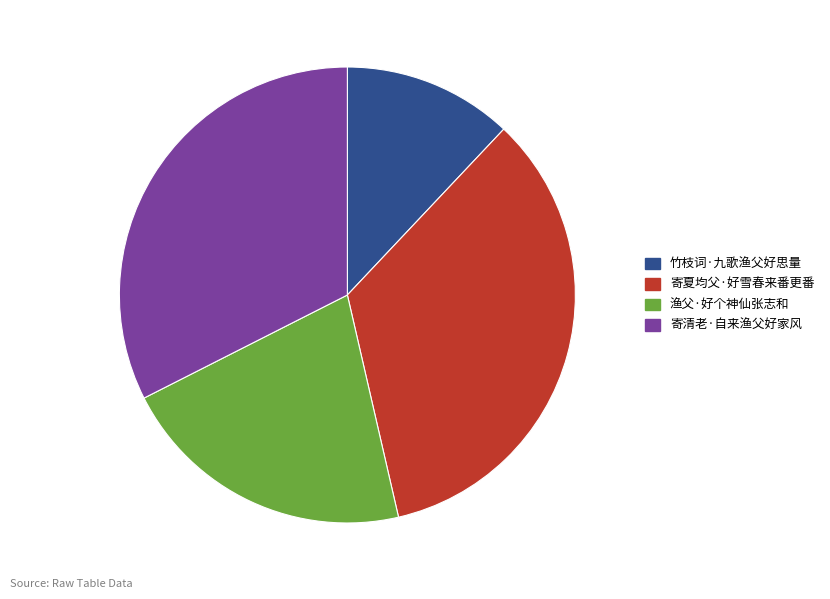

Which has a higher value, 竹枝词·九歌渔父好思量 or 渔父·好个神仙张志和?

渔父·好个神仙张志和